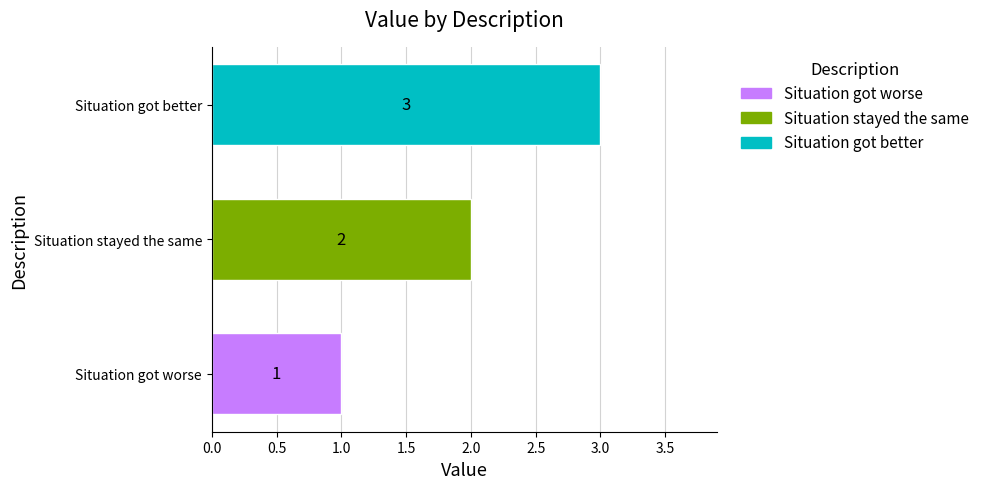

What is the sum of all values?

6